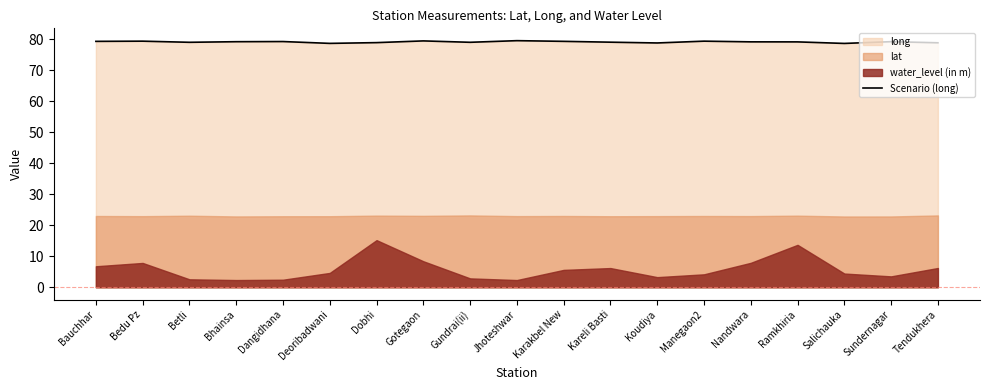

What is the change in value from Jhoteshwar to Ramkhiria?

-0.4